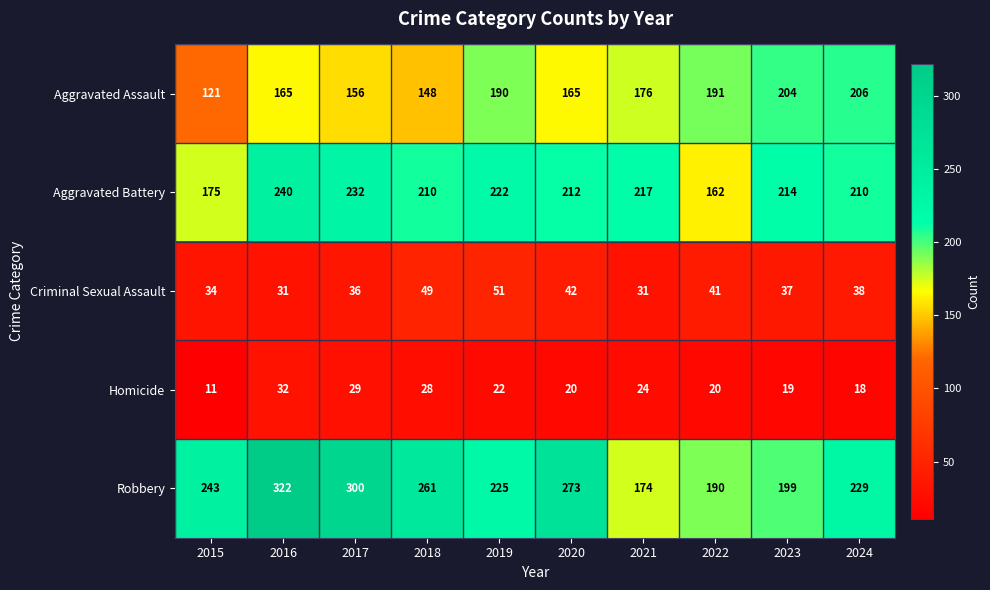

The value of Homicide at 2016 is 51. True or false?

False